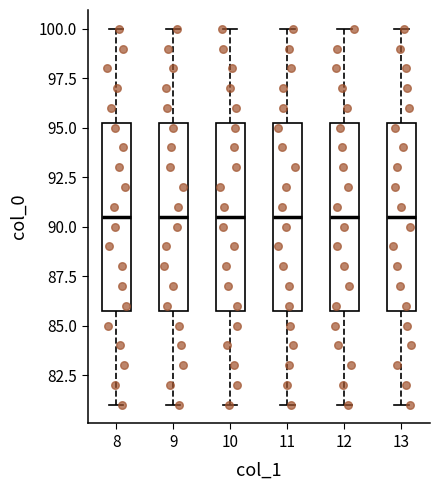

Where is the lower edge of the box at x = 8 on the y-axis? The values are not printed on the chart, so give them approximately, as read against the axis.

86.0